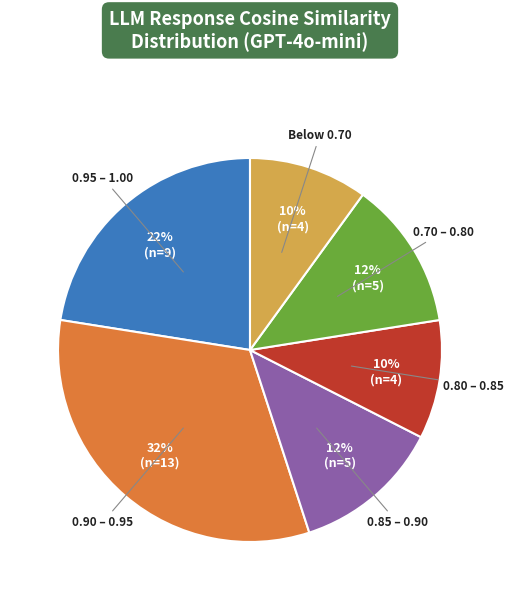

To the nearest percent, what is the difference between the largest and smallest slice percentages?

22%